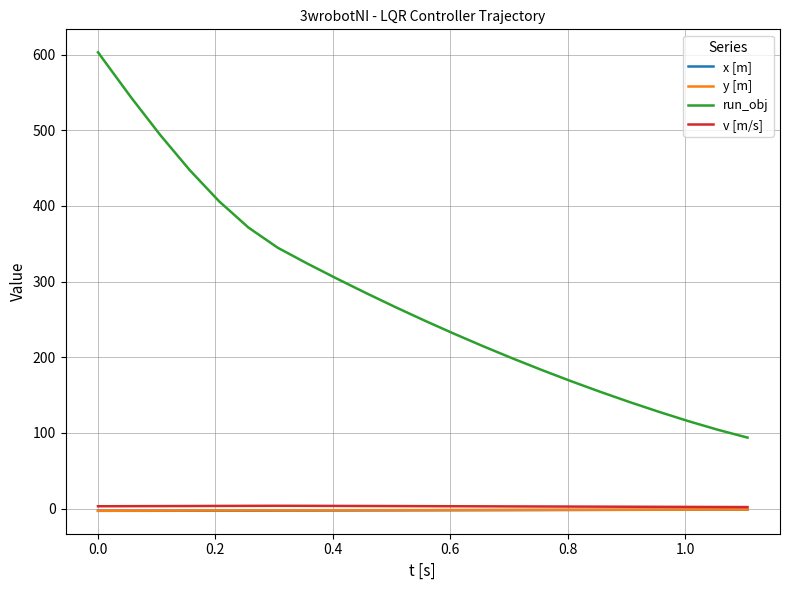

How many values in the run_obj series exceed 266?

13